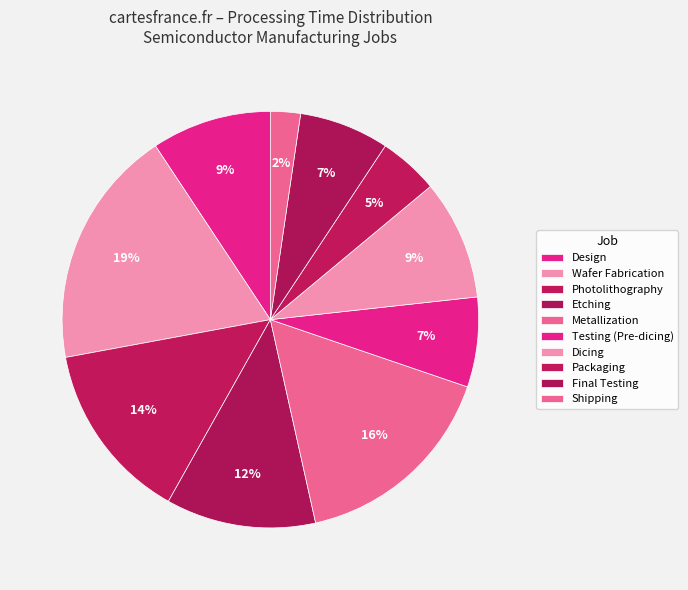

Is there a majority slice in this chart?

No